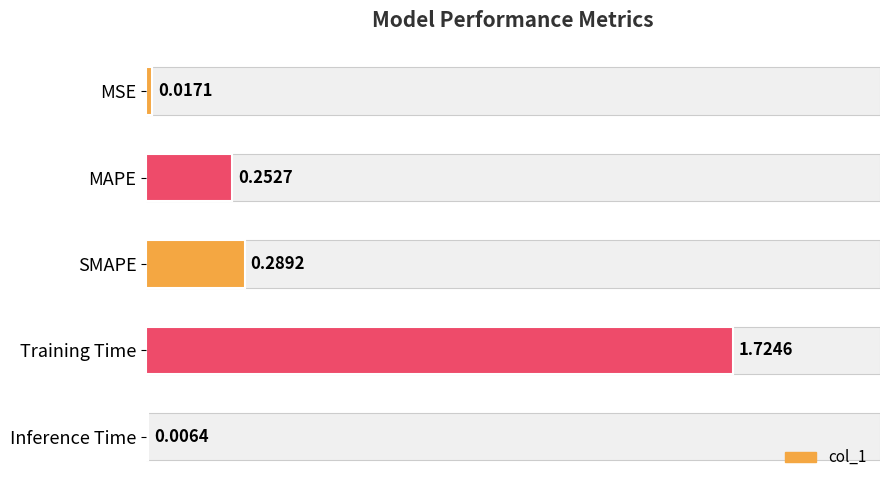

How many distinct data groups are displayed?

1